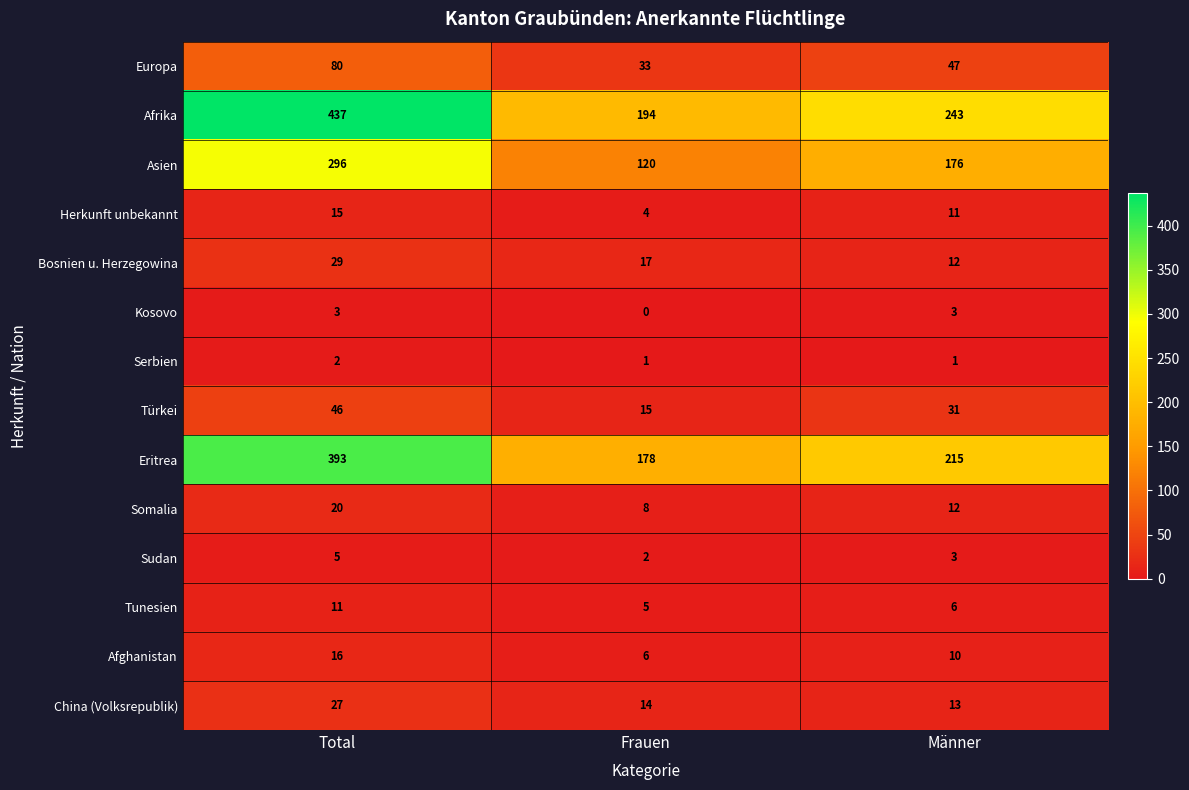

What is the maximum value for Bosnien u. Herzegowina?

29